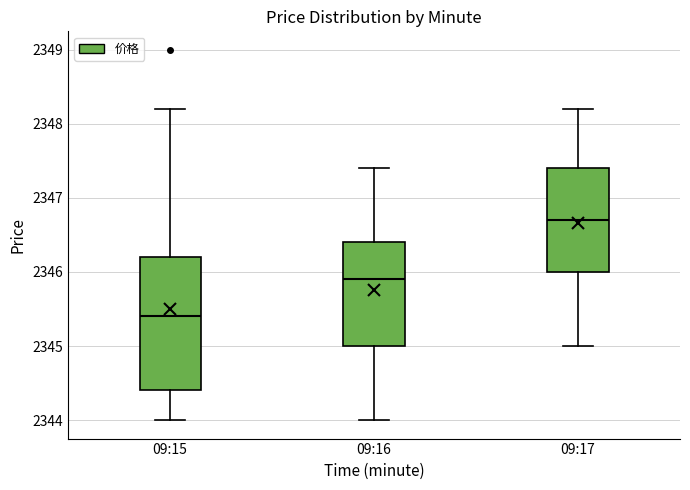

Where does the lower whisker of the box for 09:16 end on the y-axis? The values are not printed on the chart, so give them approximately, as read against the axis.

2344.0